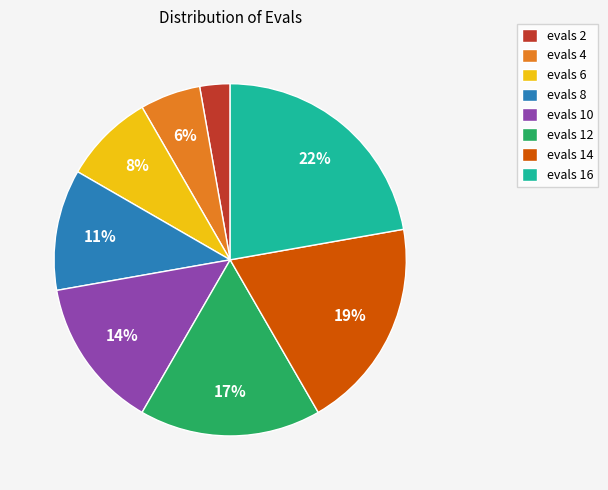

Does any single category account for the majority?

No